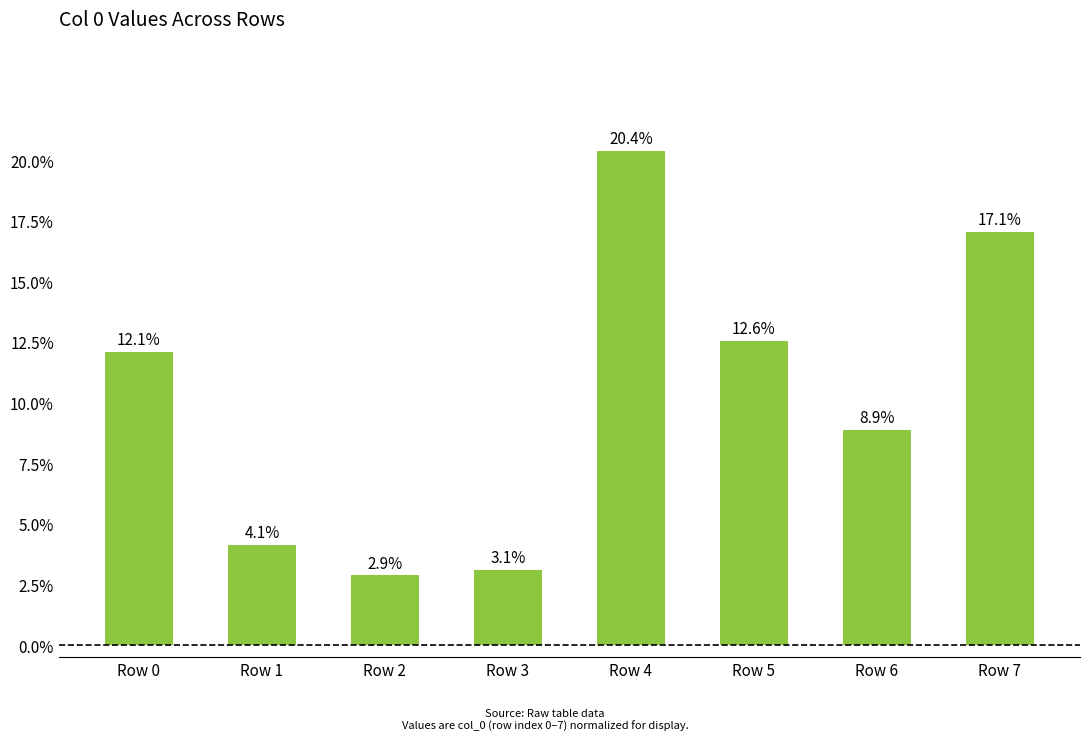

At which label is the value closest to 11?

Row 0